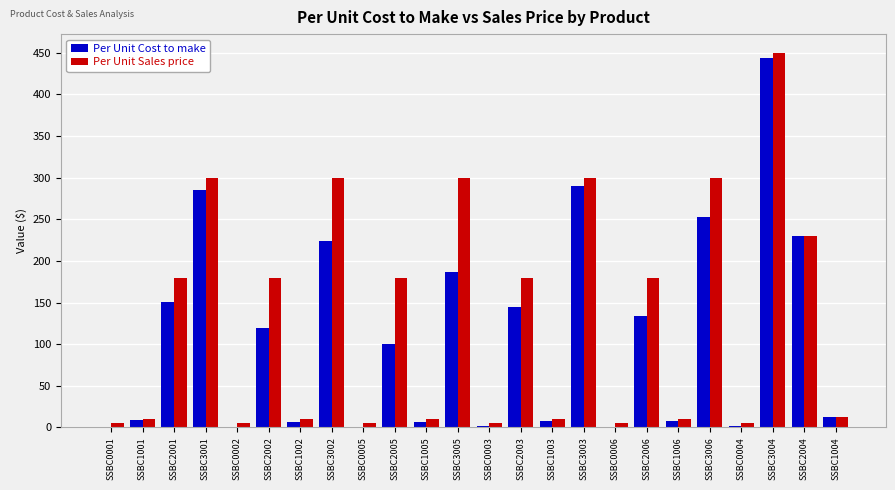

Is the value of Per Unit Cost to make at SSBC1002 greater than the value of Per Unit Sales price at SSBC2001?

No